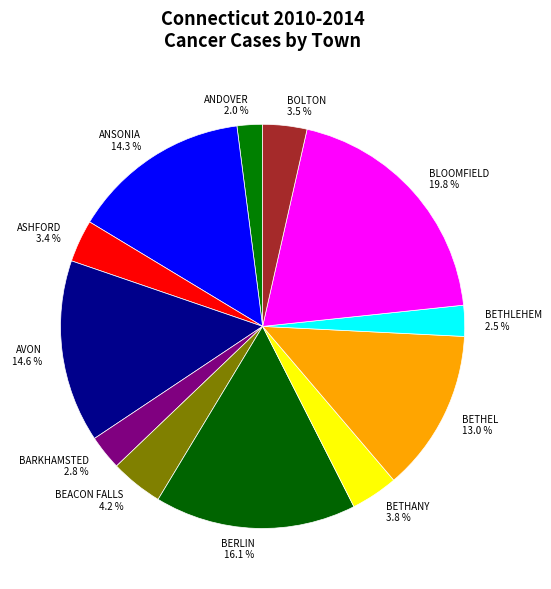

To the nearest percent, what is the difference between the largest and smallest slice percentages?

18%